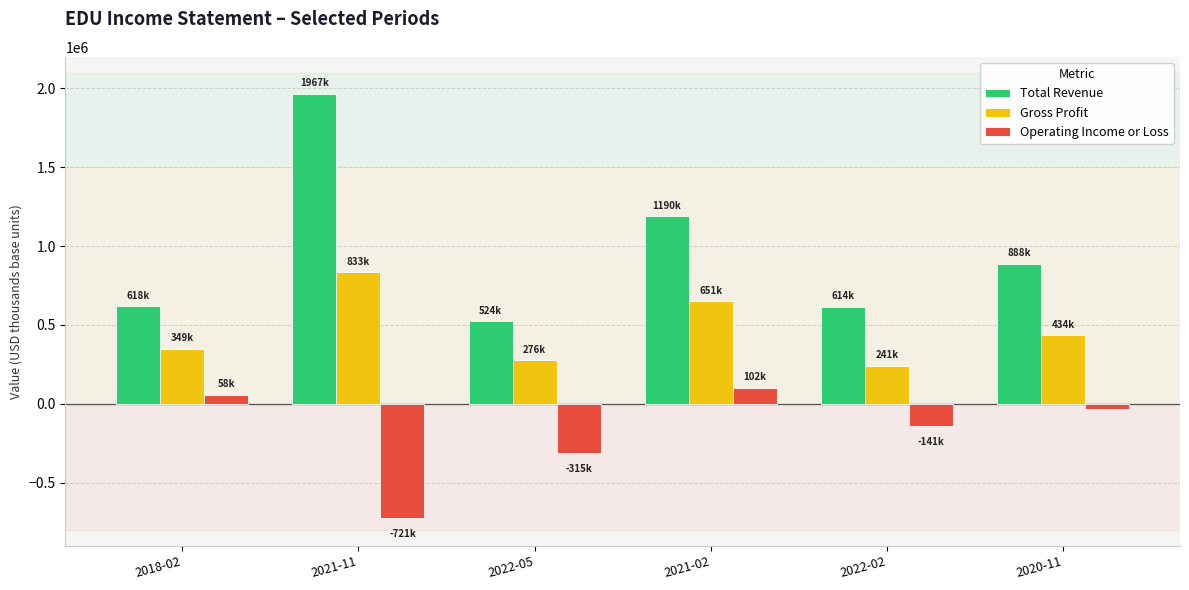

What is the sum of all Operating Income or Loss values?

-1049400